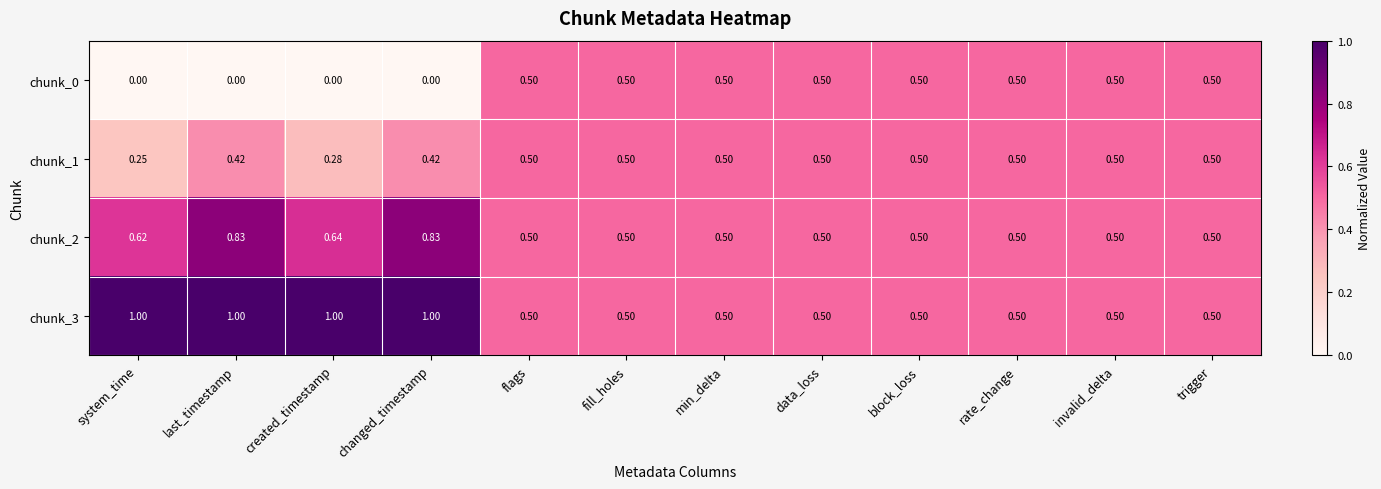

What is the spread (max minus min) of values at last_timestamp?

1.0